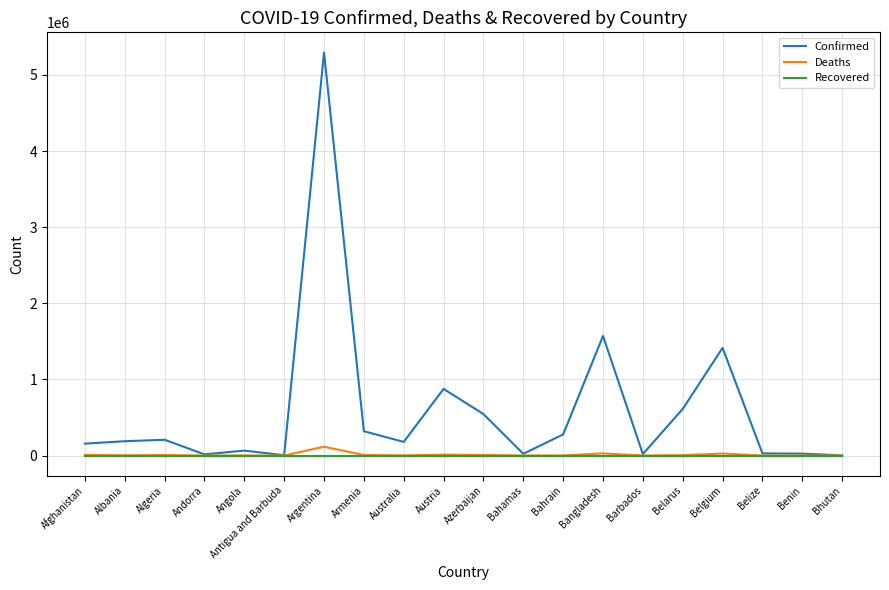

Between Bahrain and Bhutan, which series saw the biggest shift?

Confirmed